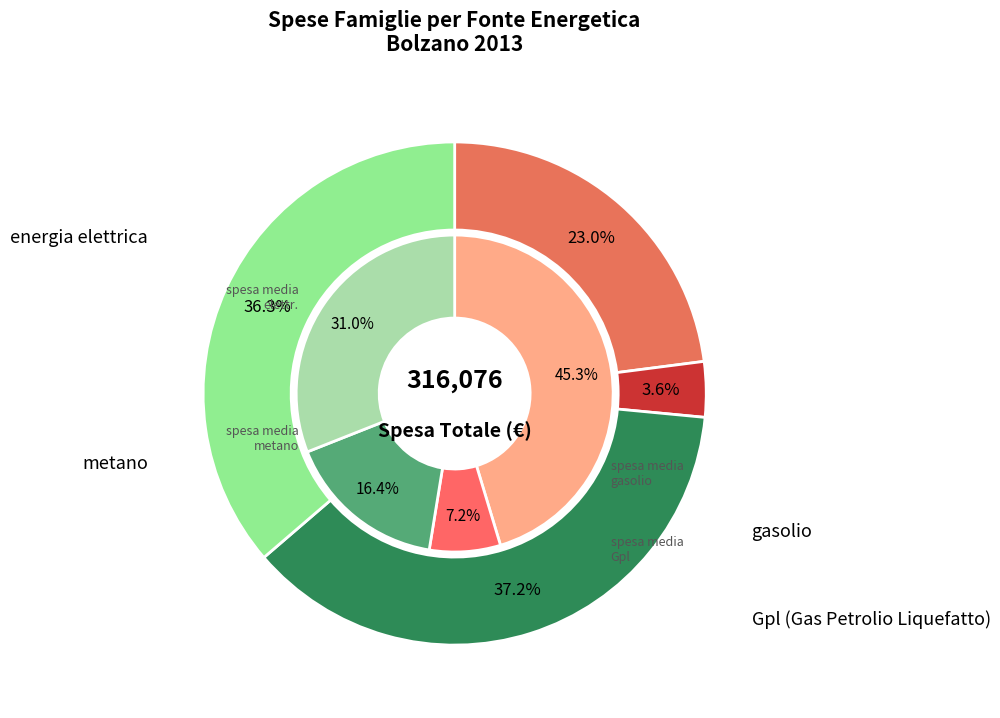

To the nearest percent, what percentage of the pie is Gpl (Gas Petrolio Liquefatto)?

4%